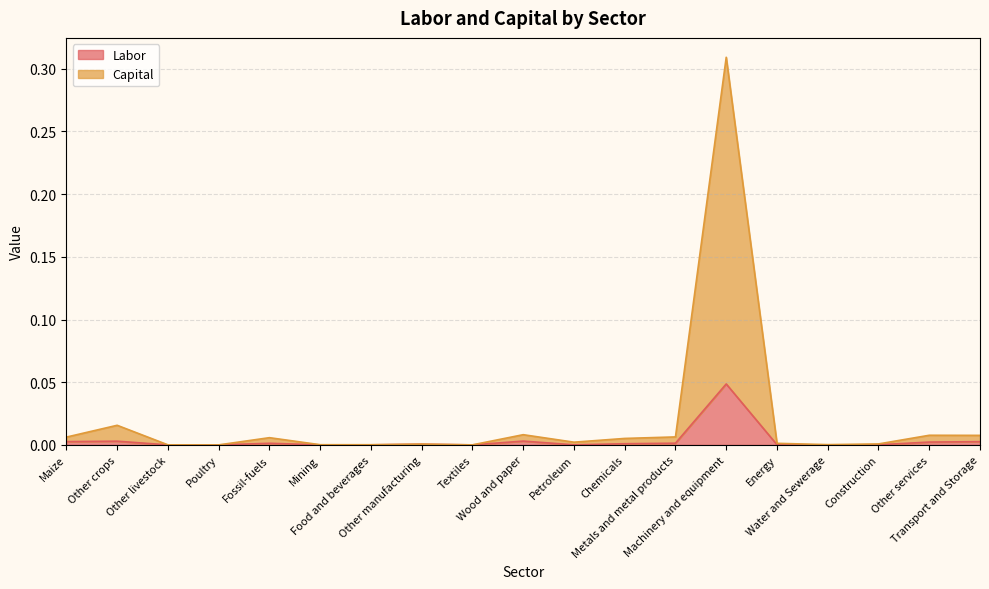

Which series has the widest spread of values?

Capital